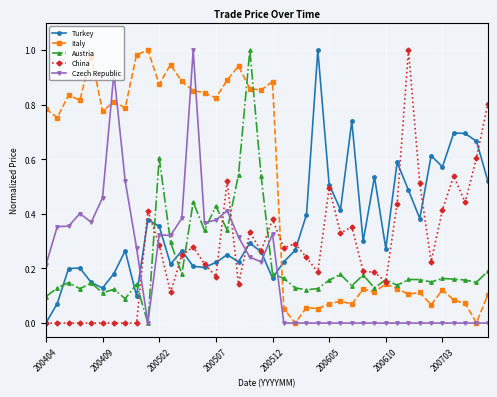

True or false: Italy has more than 2 points higher than both neighbors.

True